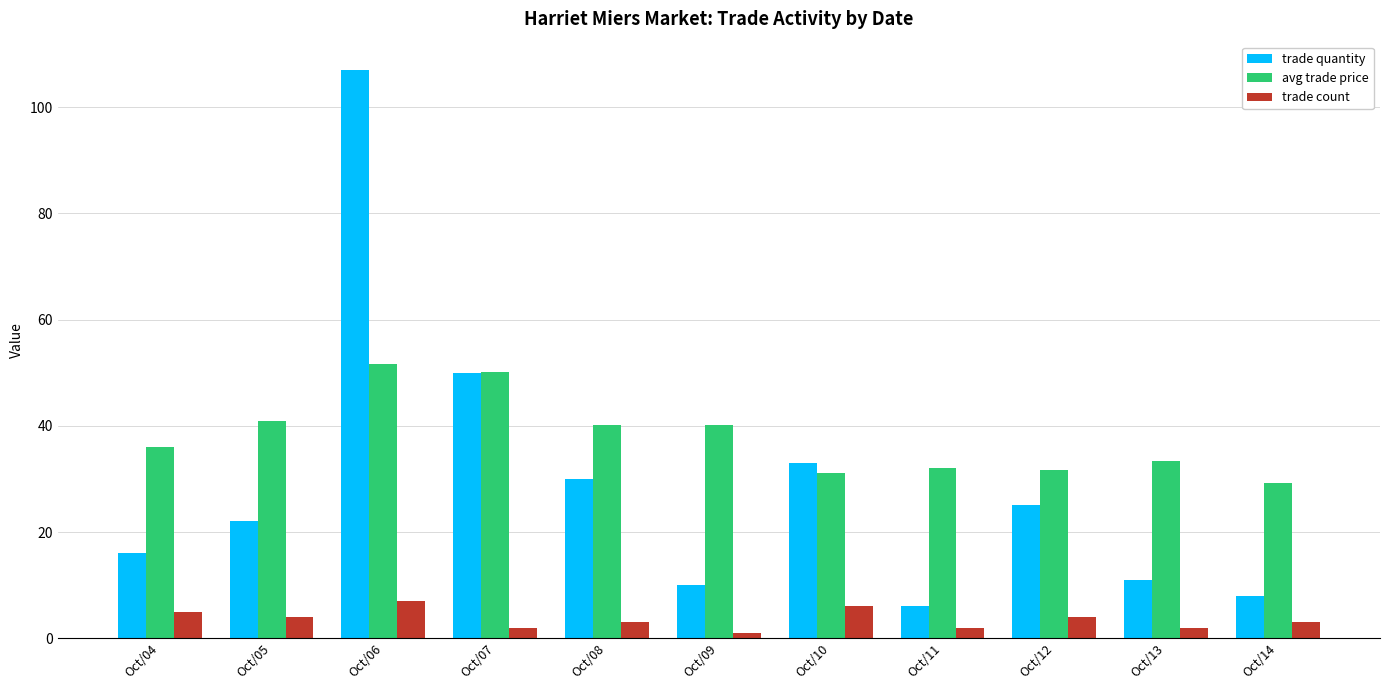

What is the total value across all series at Oct/11?

40.0